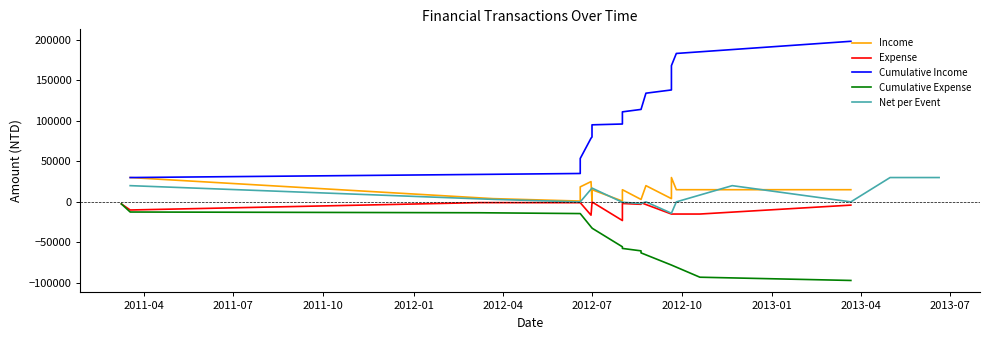

What is the label of the 9th point from the left?

2013-04